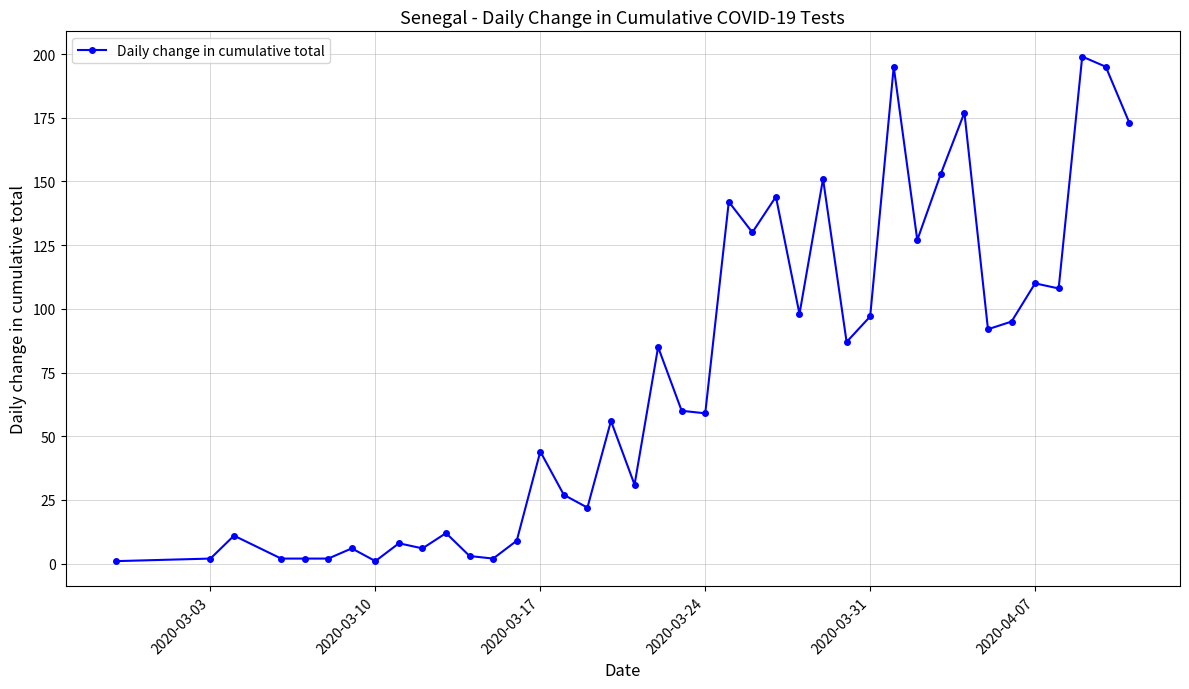

What is the maximum value shown in the chart?

199